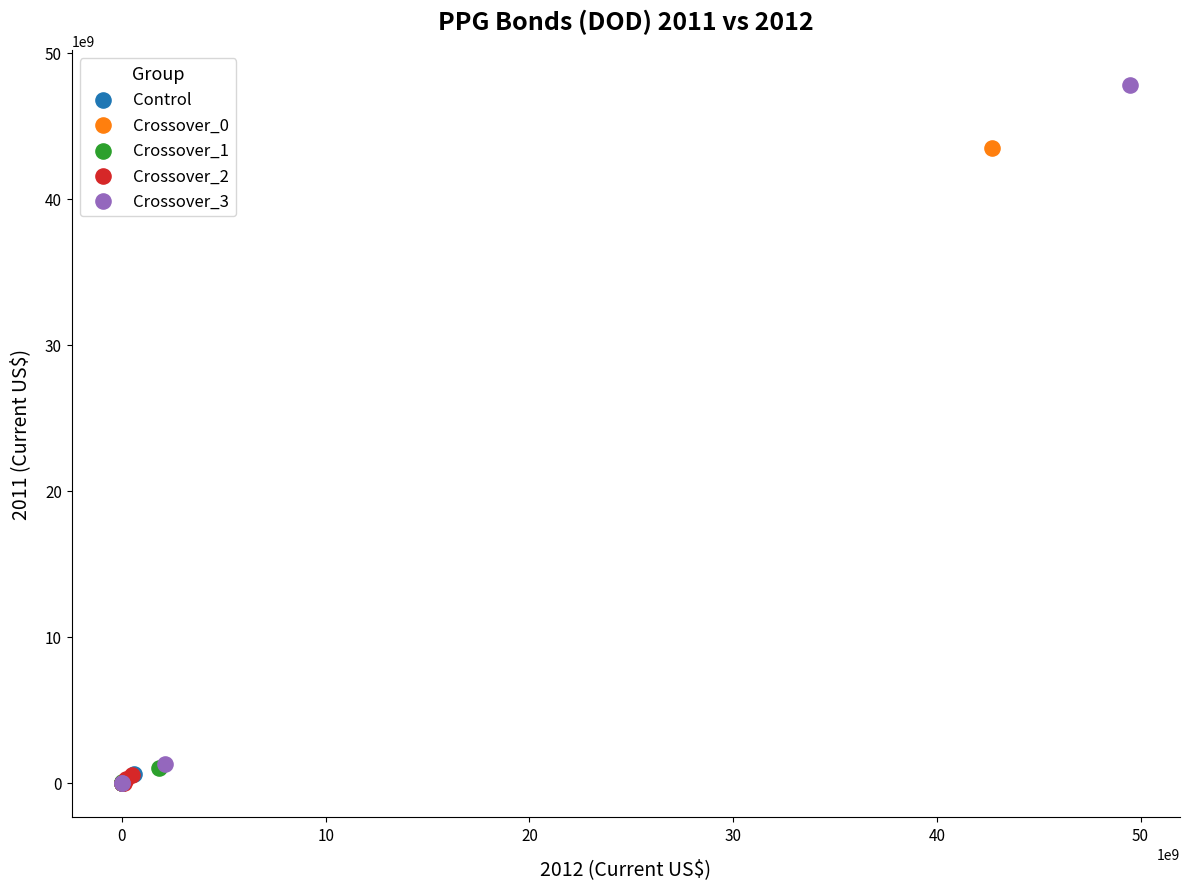

Which series has the widest spread of Y values?

Crossover_3